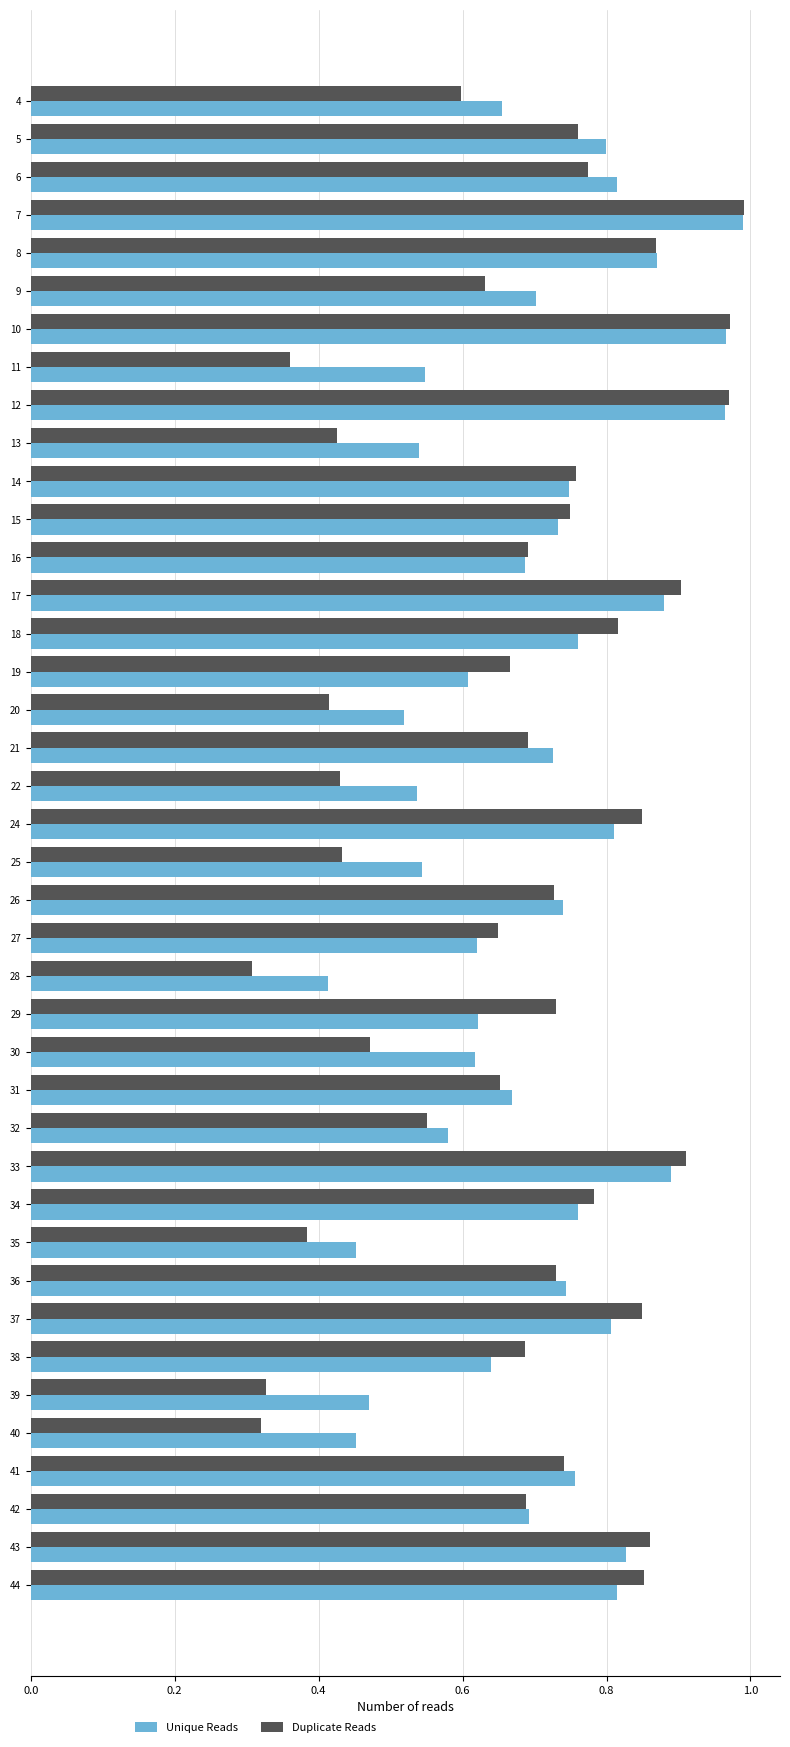

What are all the series names shown in the legend?

Unique Reads, Duplicate Reads